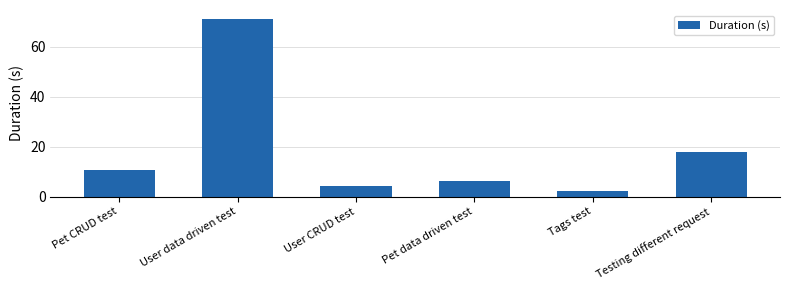

Which label corresponds to the smallest value in the chart?

Tags test